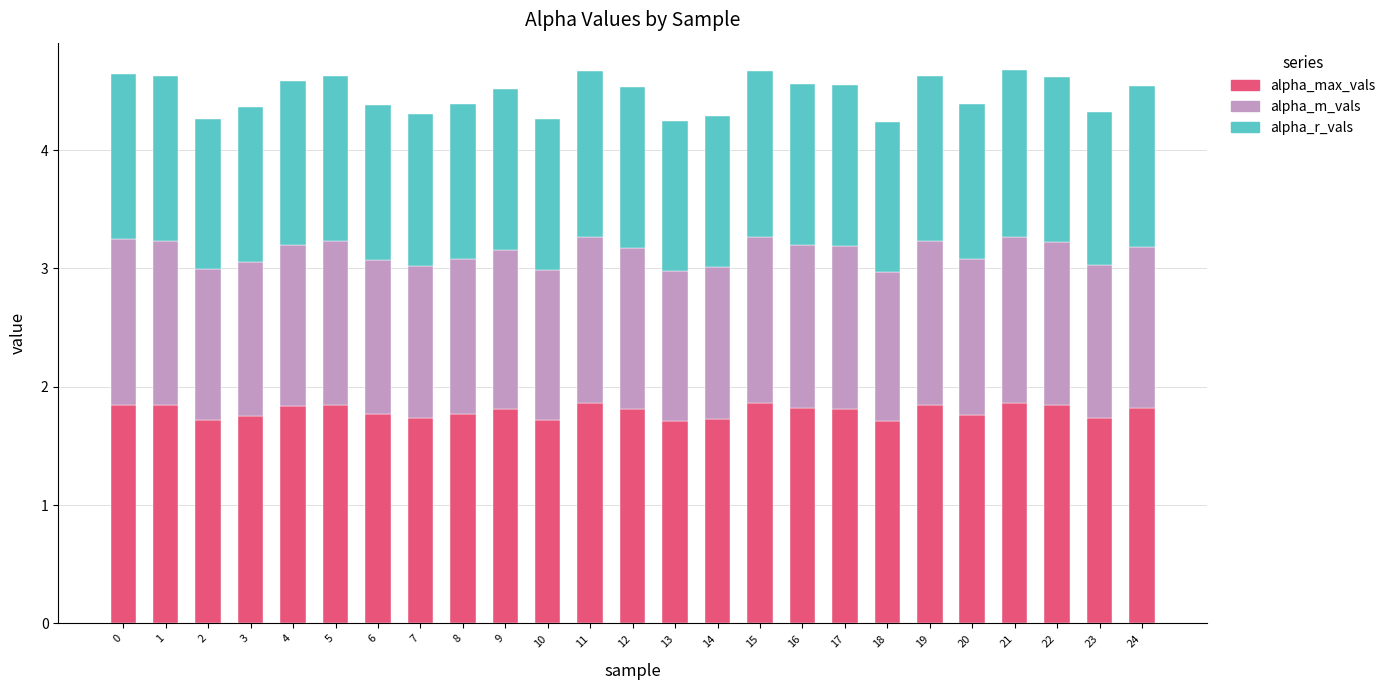

What is the sum of the alpha_max_vals values at 0 and 23?

3.6